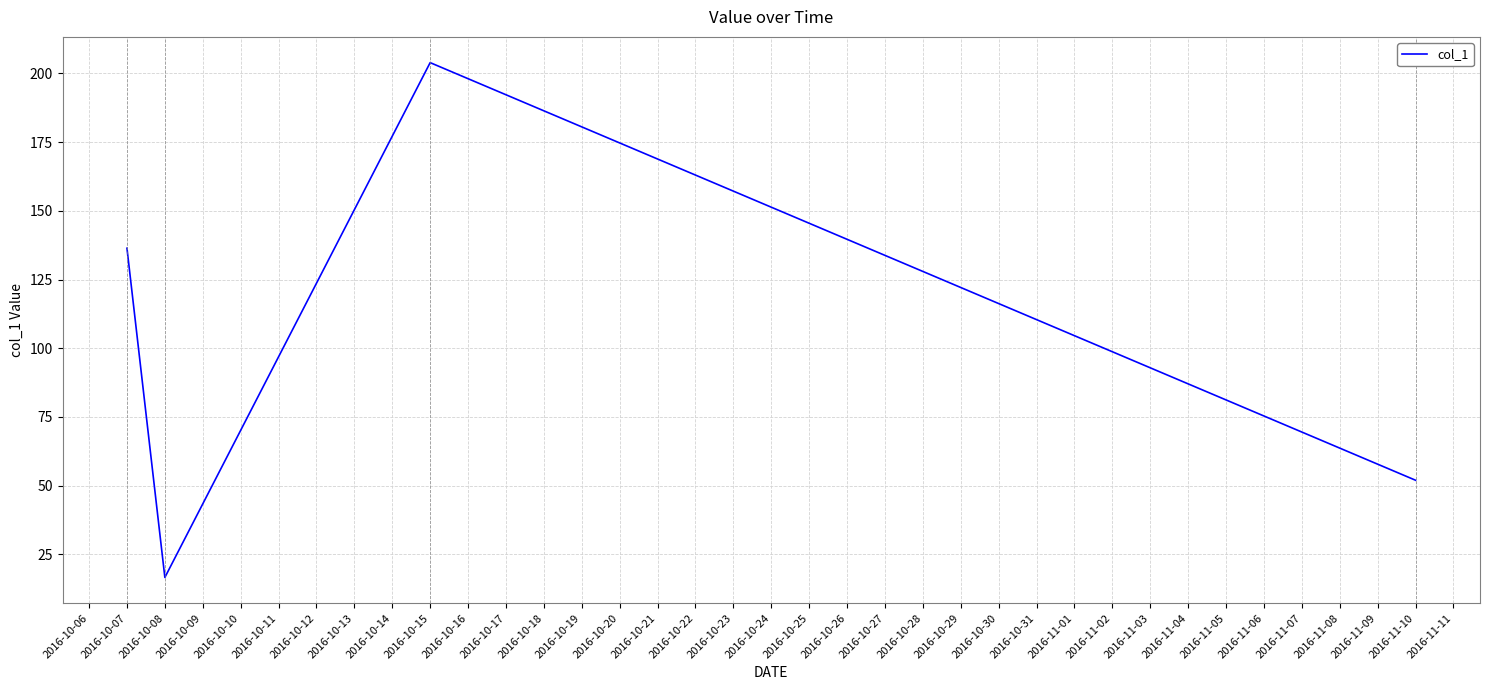

What is the difference between the maximum and minimum values?

187.3